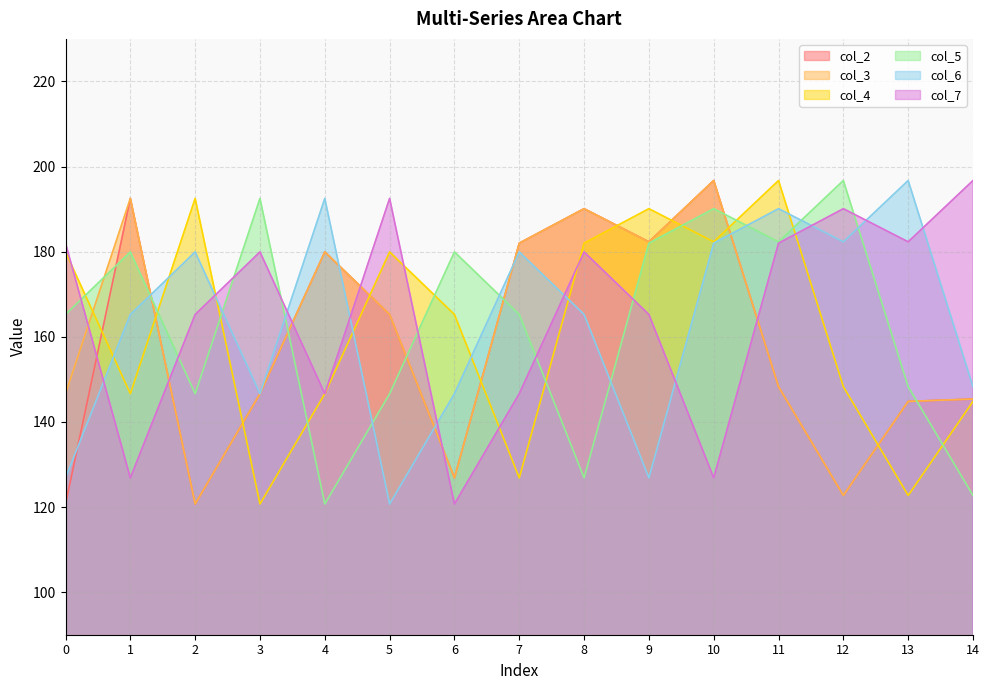

Where is the first local maximum for col_2?

1